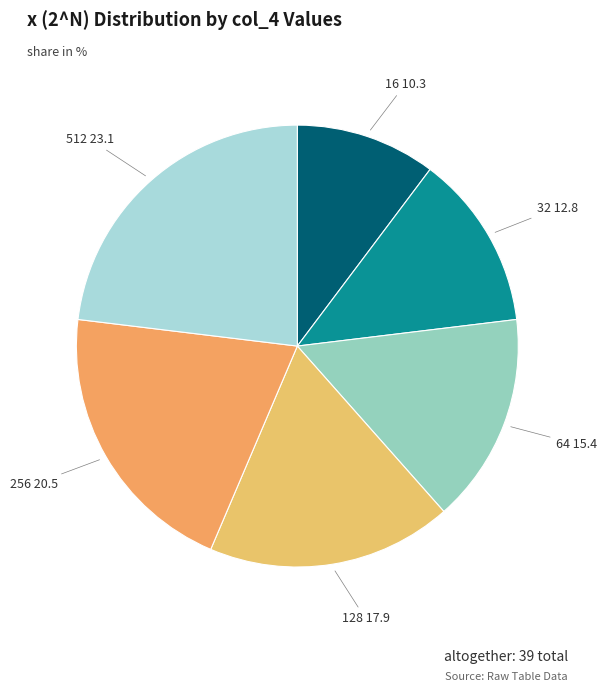

How many segments does this pie chart have?

6